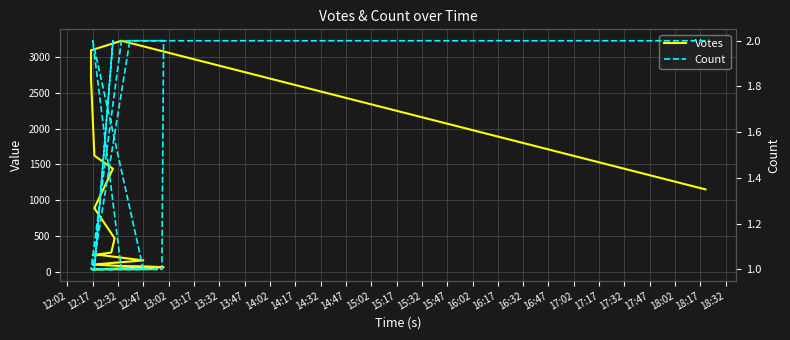

List the series in order of their peak value, highest first.

Votes, Count